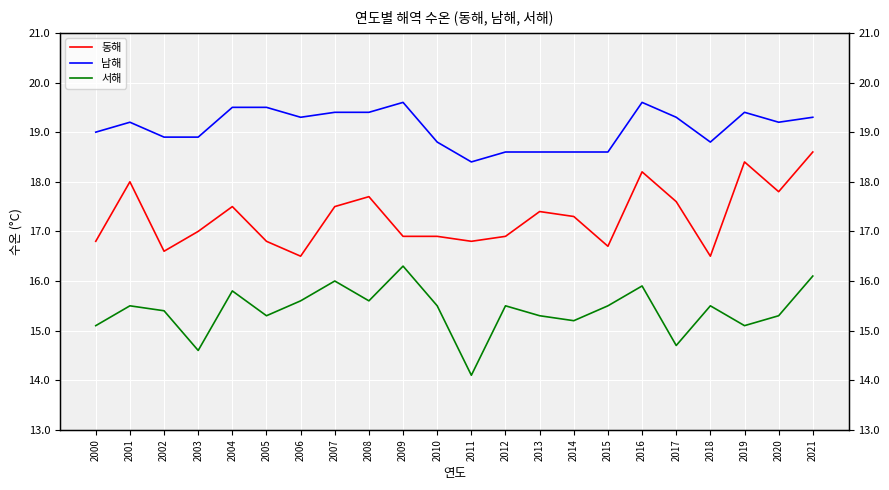

At how many categories does at least one series exceed 18?

22